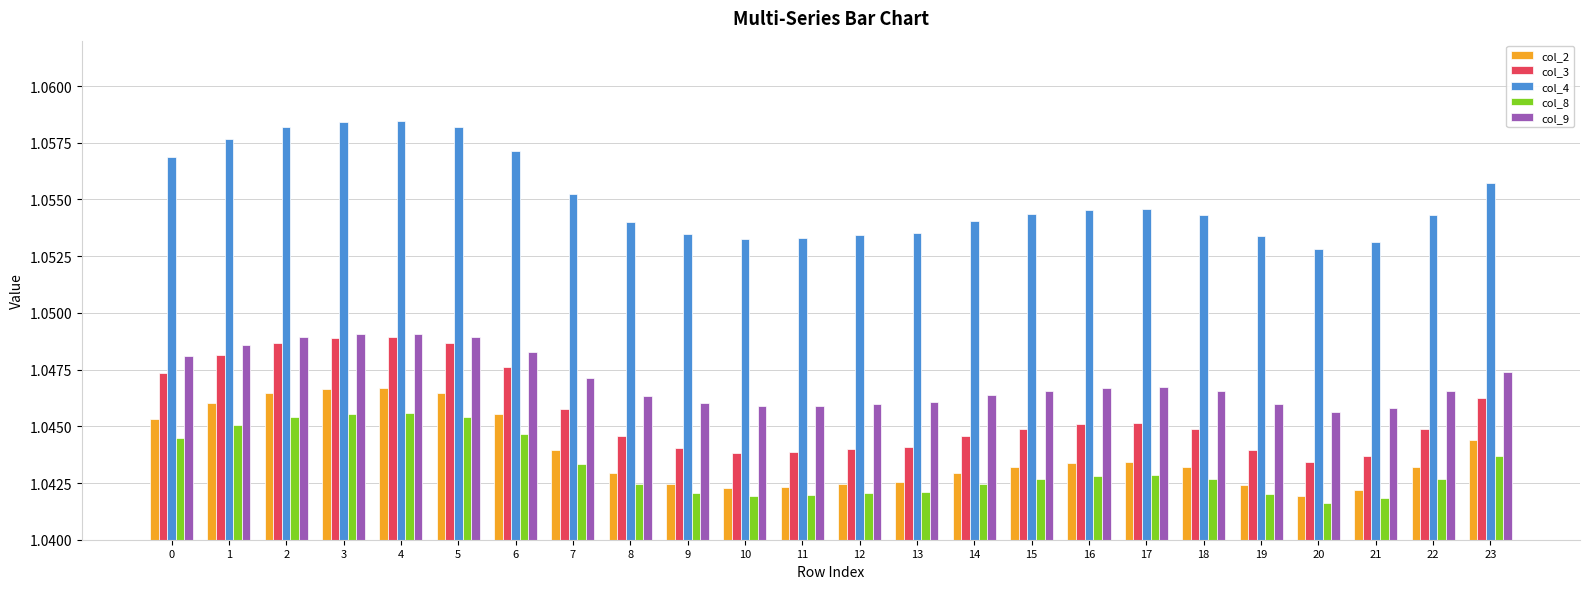

Which series has the widest spread of values?

col_4